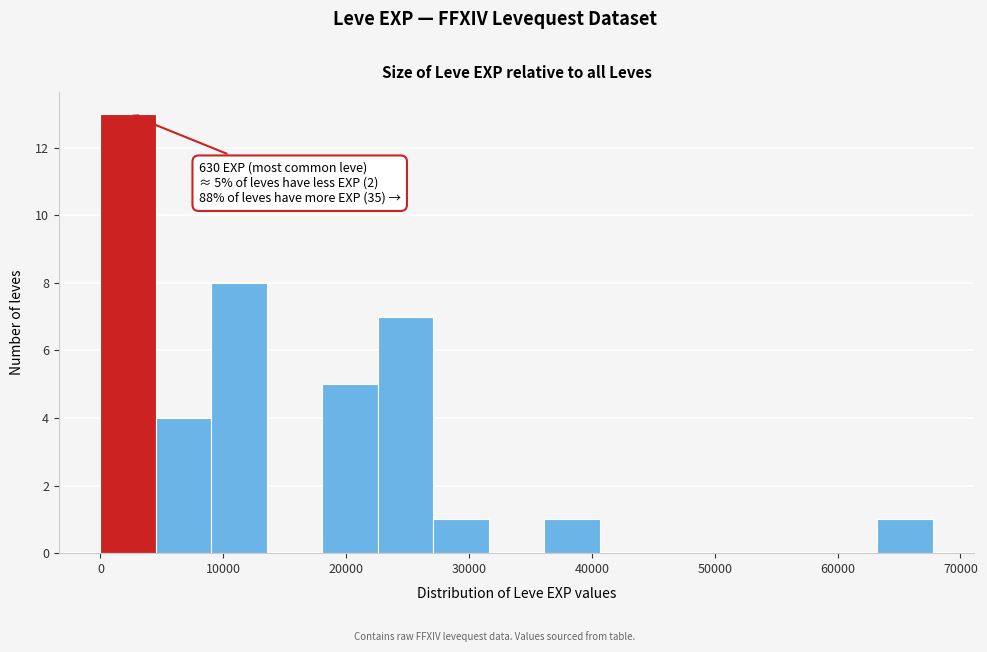

Which range on the x-axis has the tallest bar?

0 to 5000